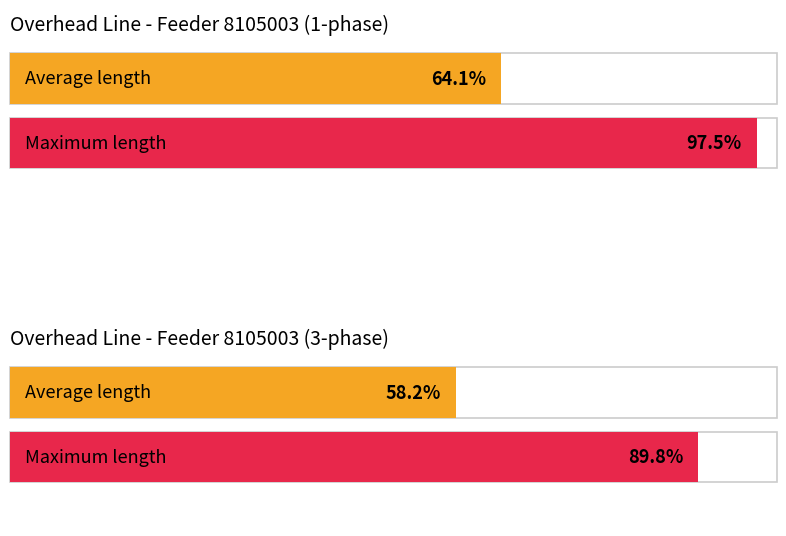

Rank the series by their maximum value, from lowest to highest.

Average length, Max length